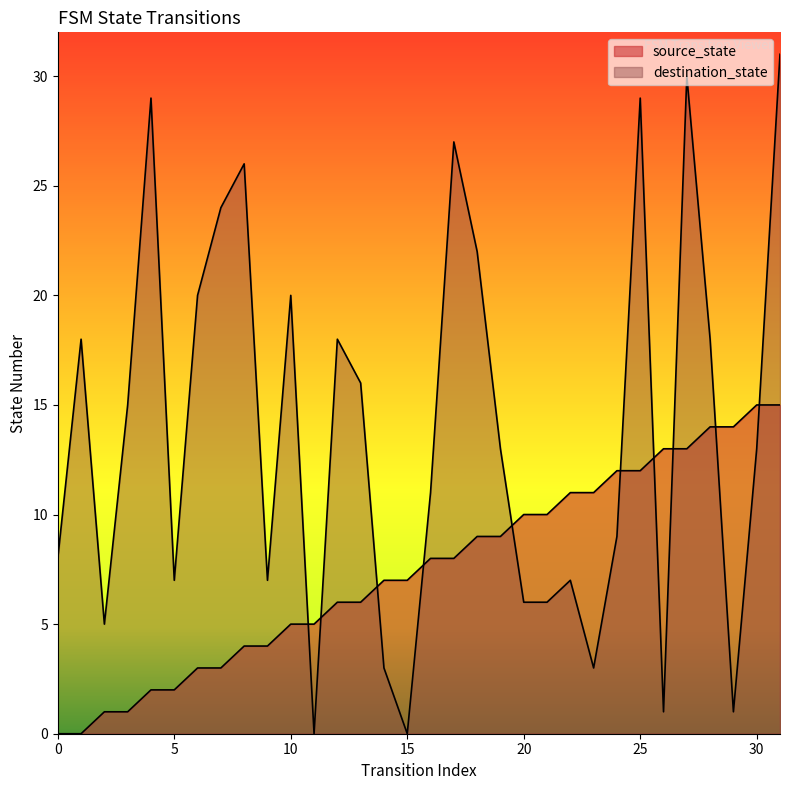

Between 31 and 0, which is larger?

31